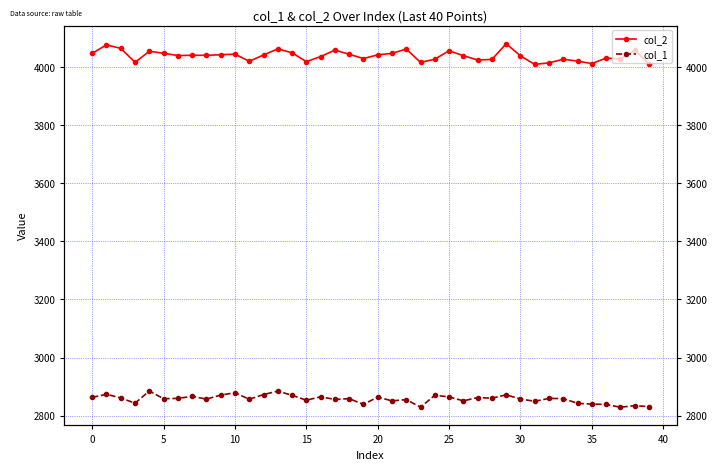

What is the label of the 7th point from the right?

33